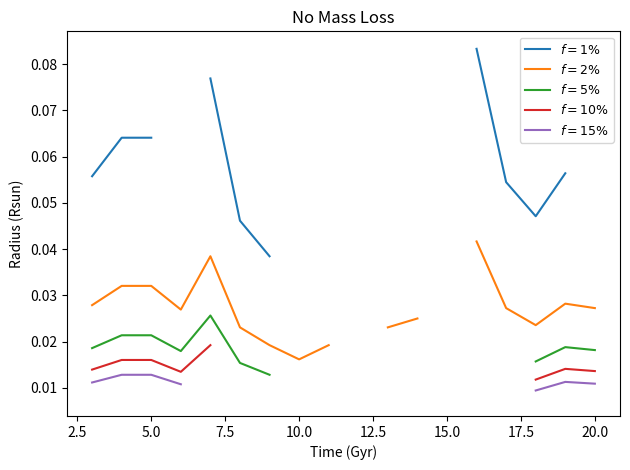

True or false: $f=1\%$ has more than 0 points higher than both neighbors.

False